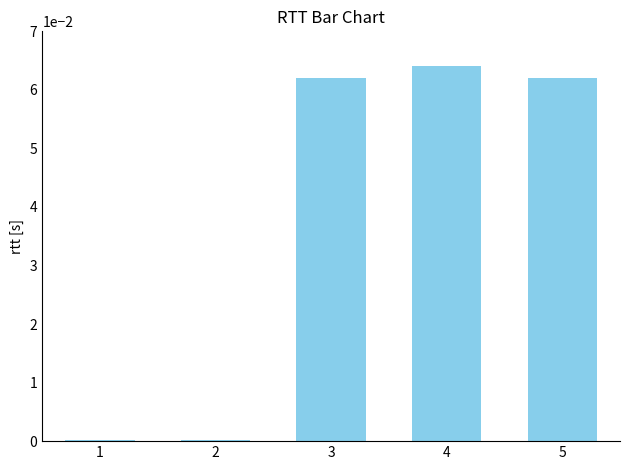

The value at 3 is 0.0. True or false?

False